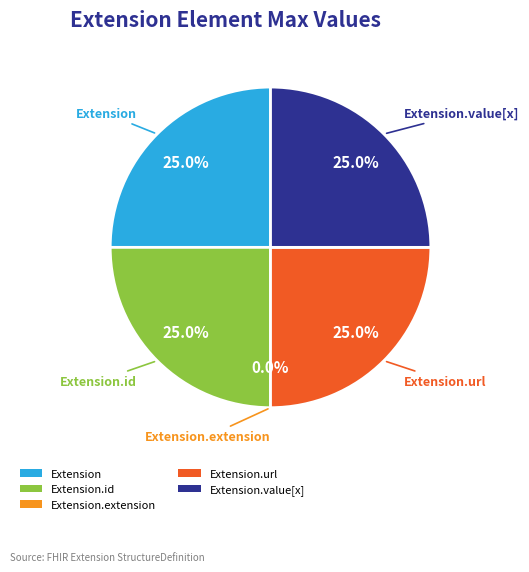

Is there any slice that represents more than half of the pie?

No